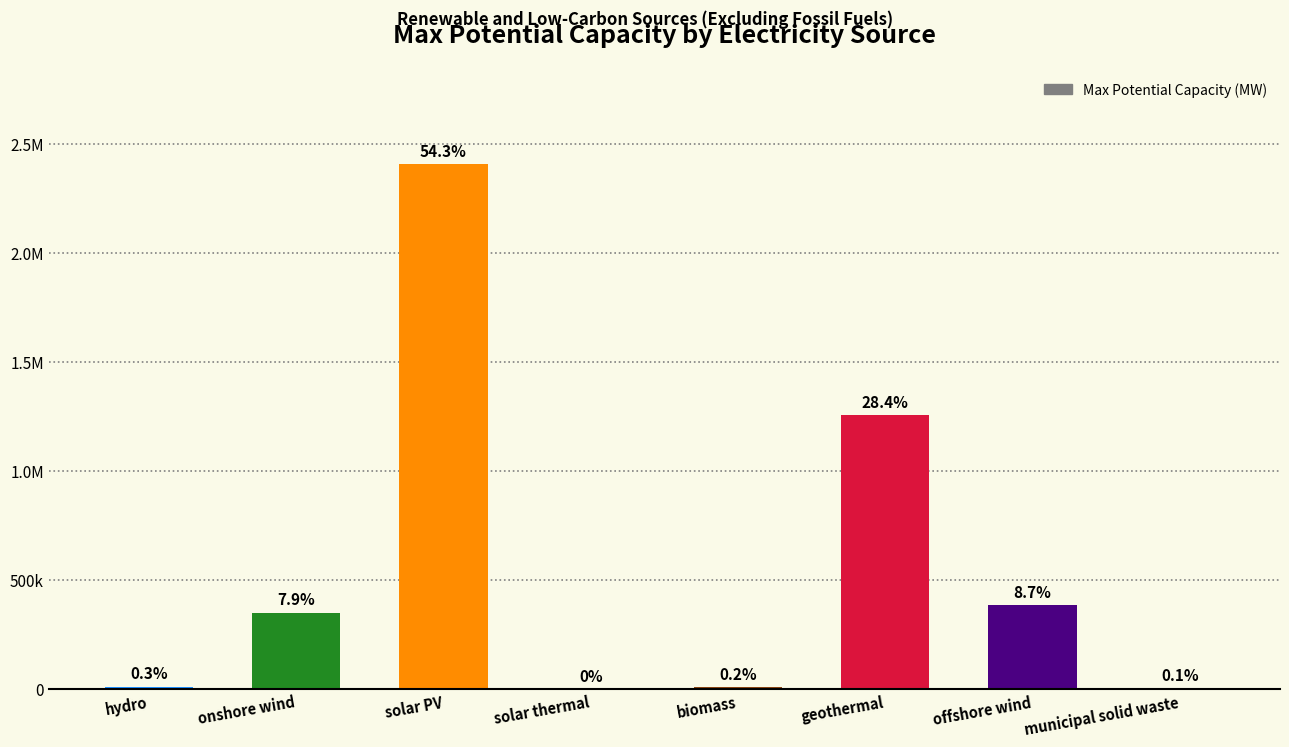

Between geothermal and solar PV, which is larger?

solar PV